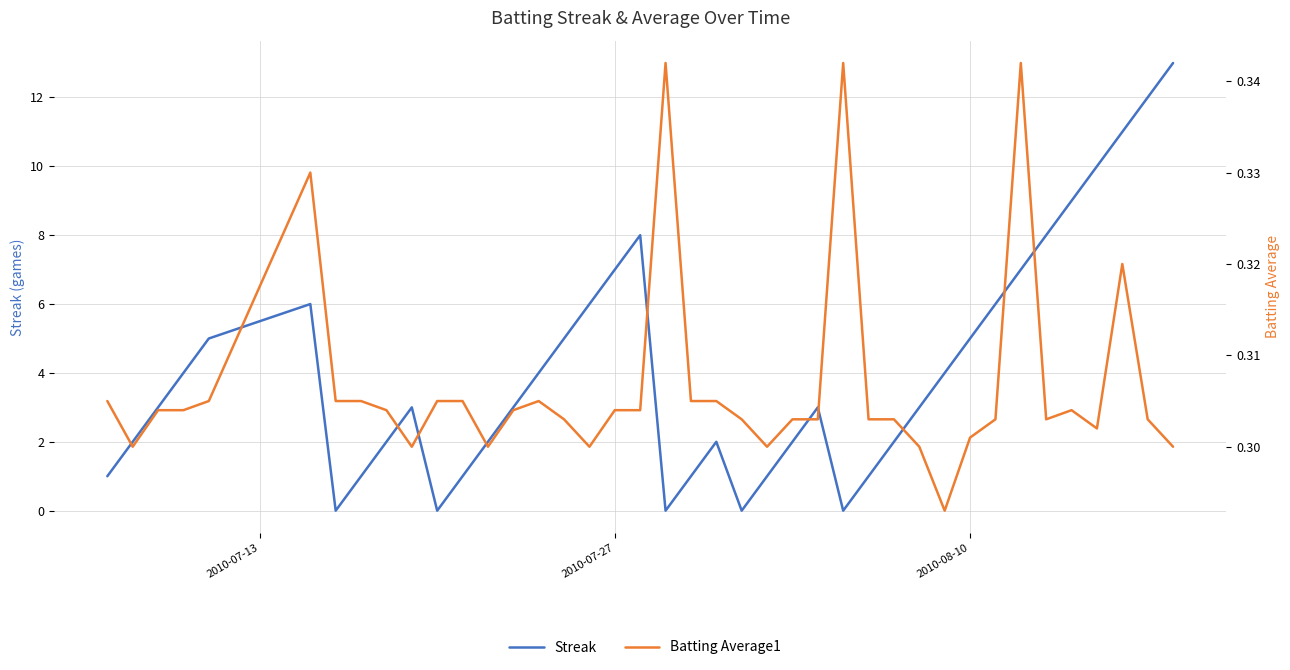

True or false: Streak and Batting Average1 intersect in this chart.

True